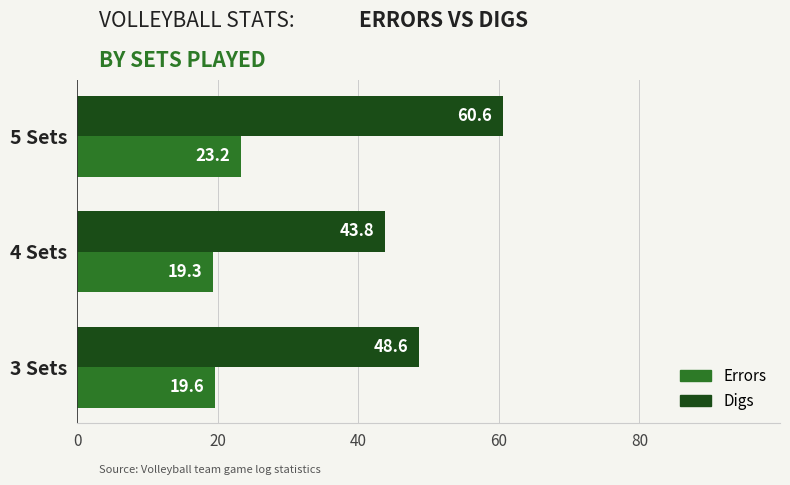

Which series has the largest total across all categories?

Digs